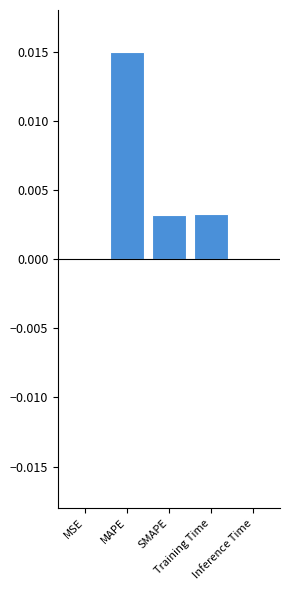

How many series are shown in this chart?

1